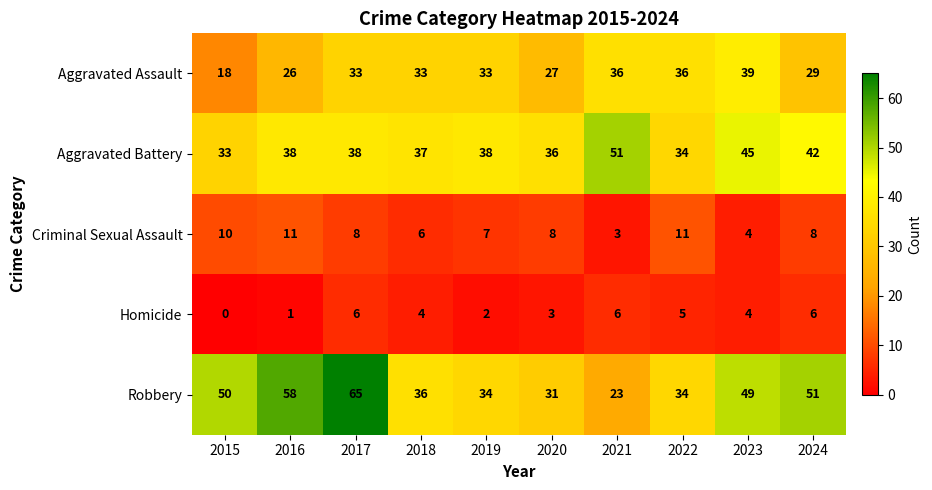

What is the difference between the second highest and minimum values in the Homicide series?

6